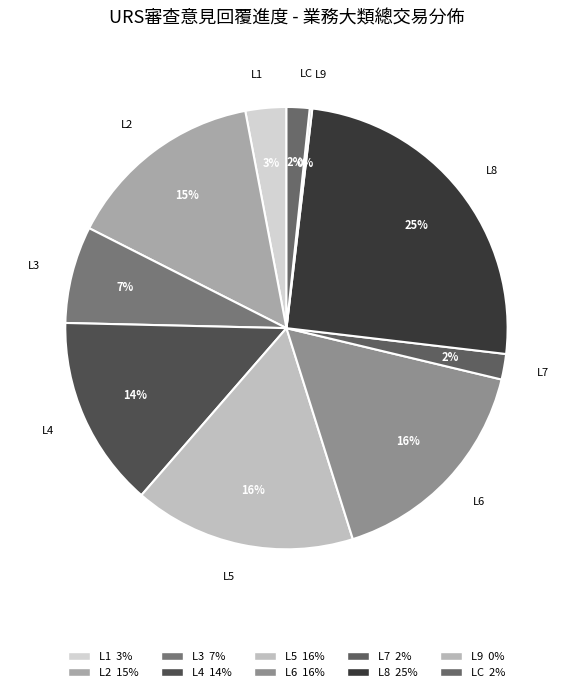

Which category has the biggest portion of the pie?

L8